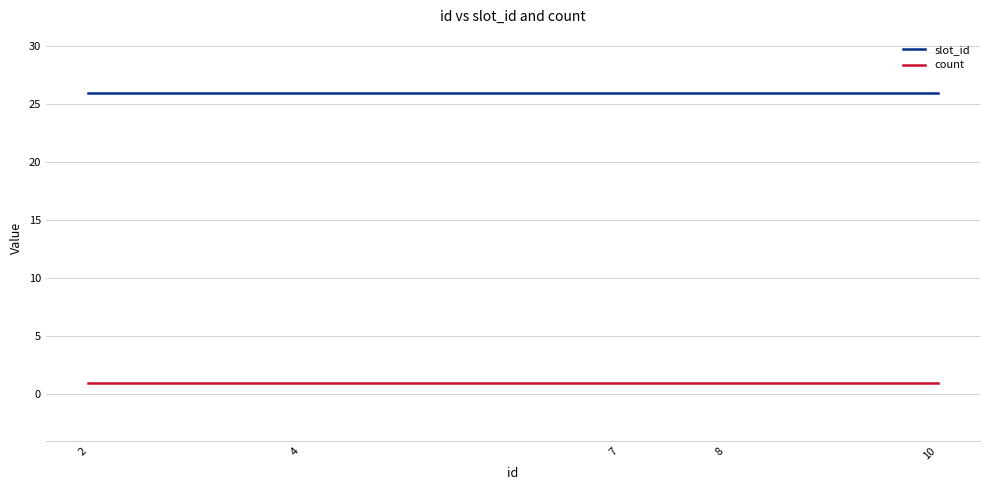

At 2, list the series in order from largest to smallest.

slot_id, count